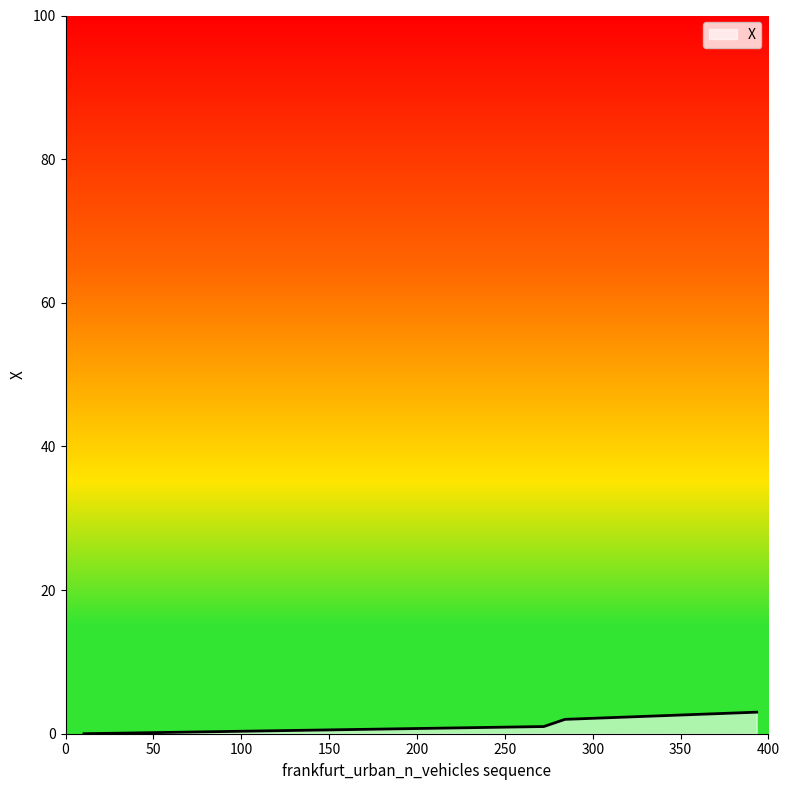

True or false: the data has more than 2 interior local peaks.

False